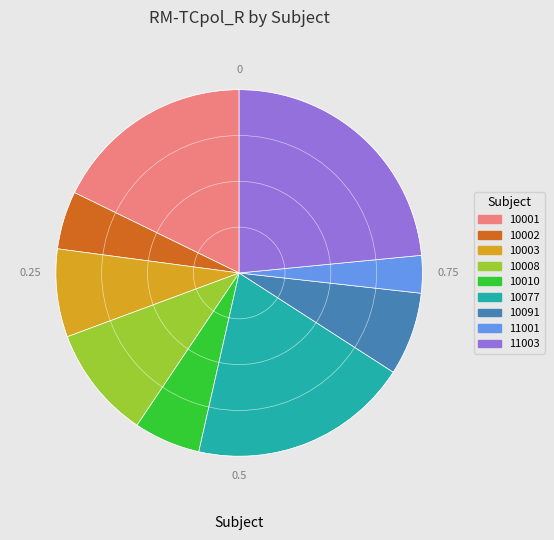

Count the number of slices in the pie.

9